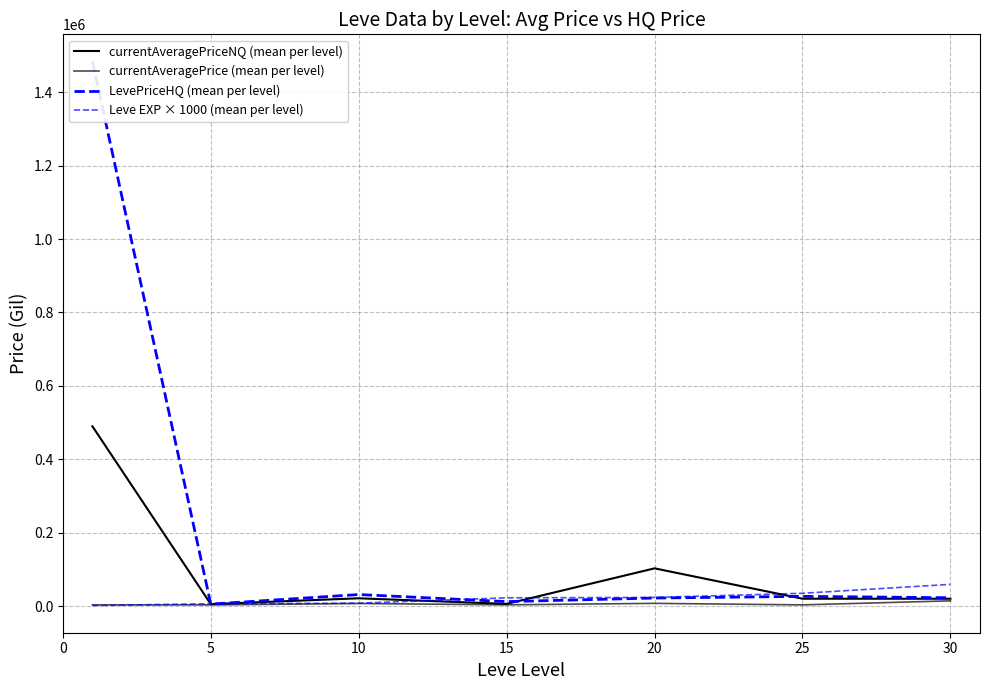

At which label does LevePriceHQ (mean per level) reach its minimum?

5